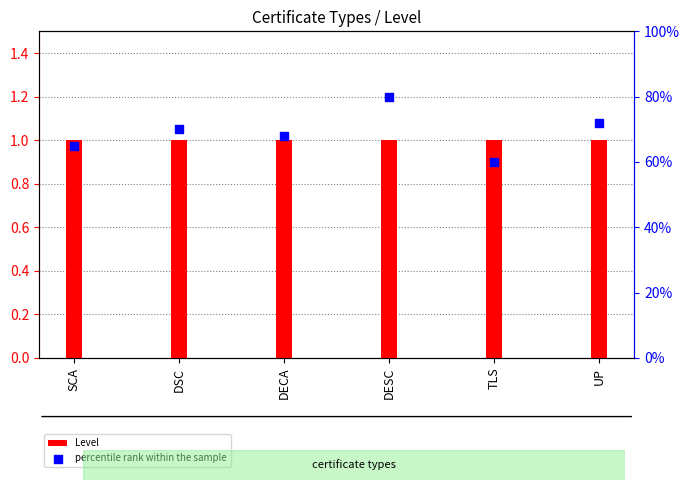

Which series reaches the maximum Y coordinate?

percentile rank within the sample